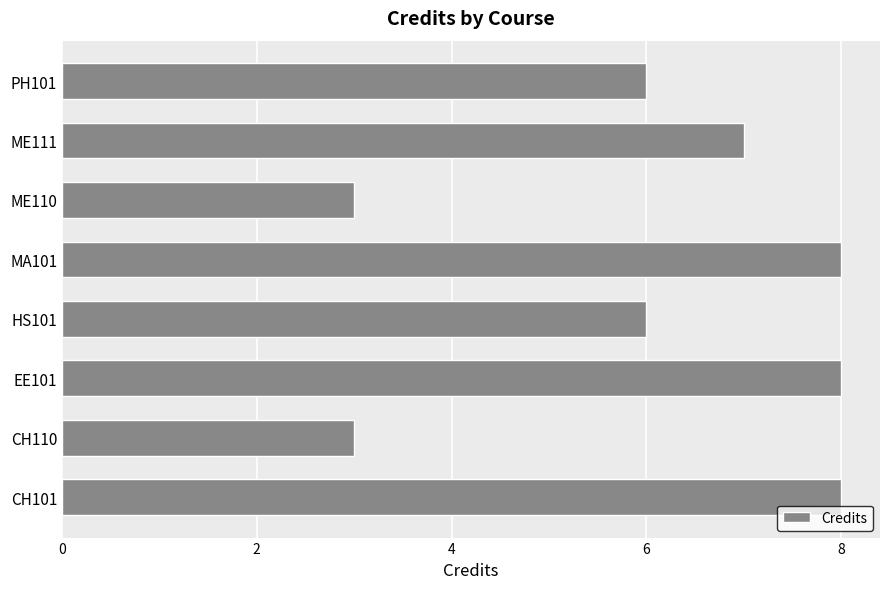

How many categories are shown in the chart?

8